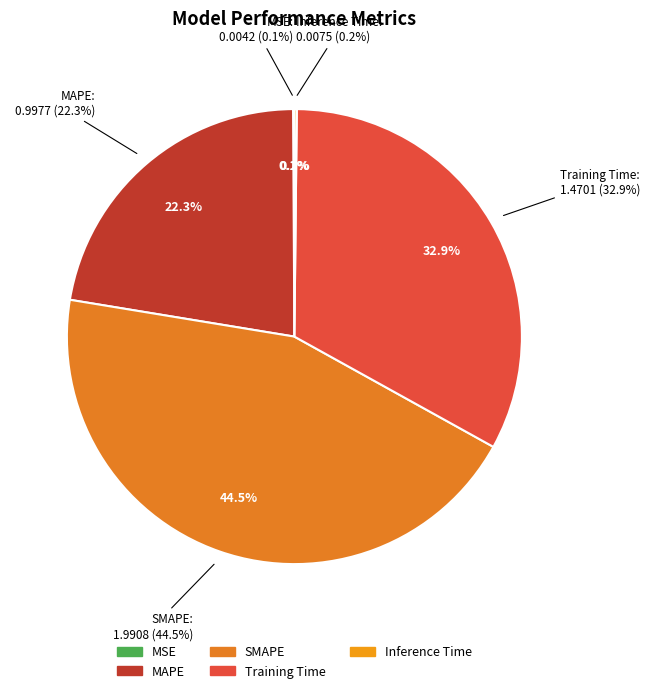

To the nearest percent, what is the difference between the MAPE and SMAPE slice percentages?

22%